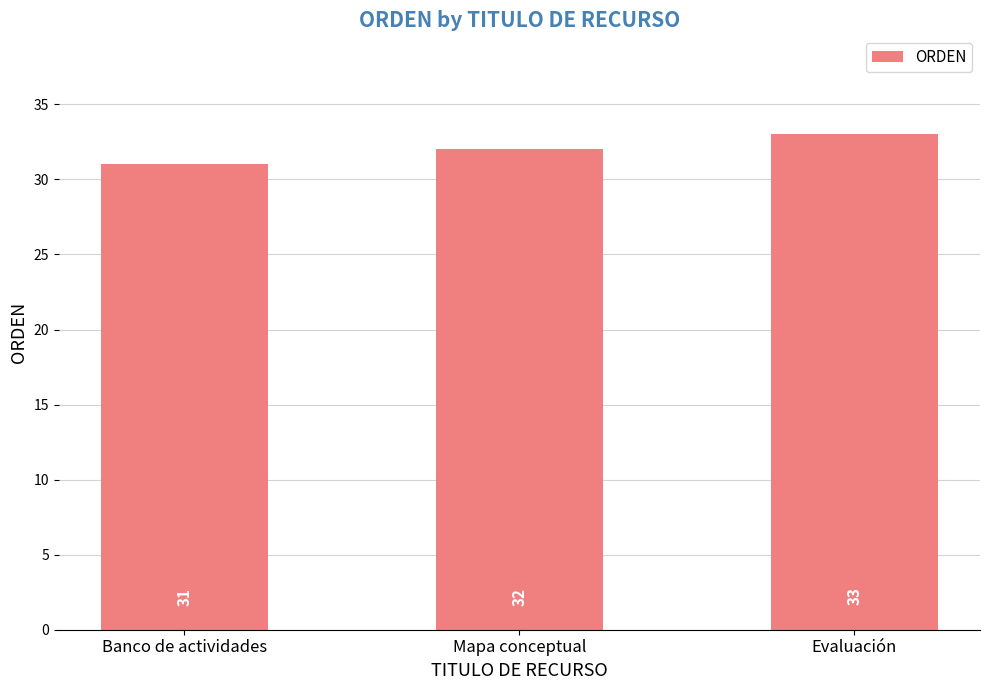

How many series are shown in this chart?

1